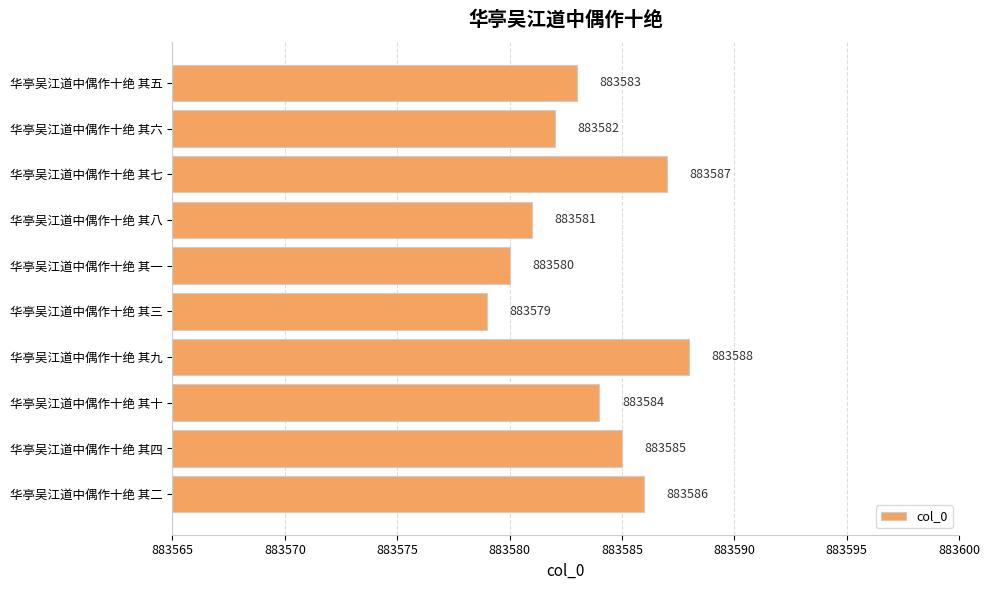

Which category has the lowest value across all series?

华亭吴江道中偶作十绝 其三